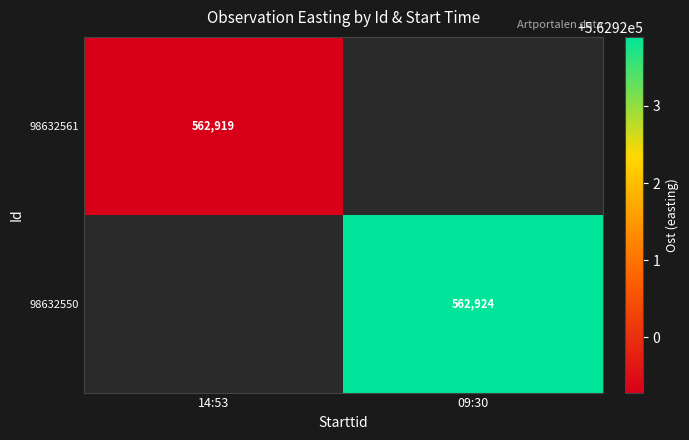

Is the value of 98632550 at 09:30 greater than the value of 98632561 at 14:53?

Yes